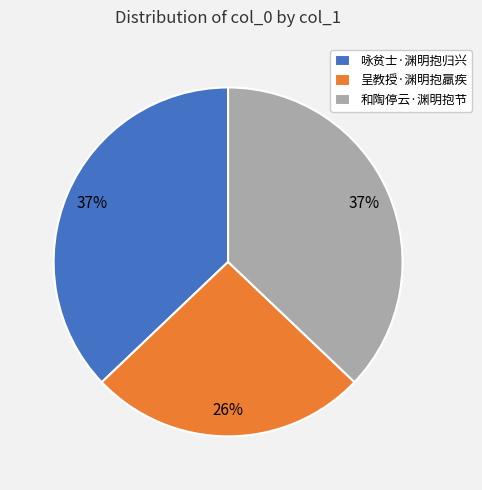

Approximately how many times larger is the value at 呈教授·渊明抱羸疾 compared to 和陶停云·渊明抱节?

0.7